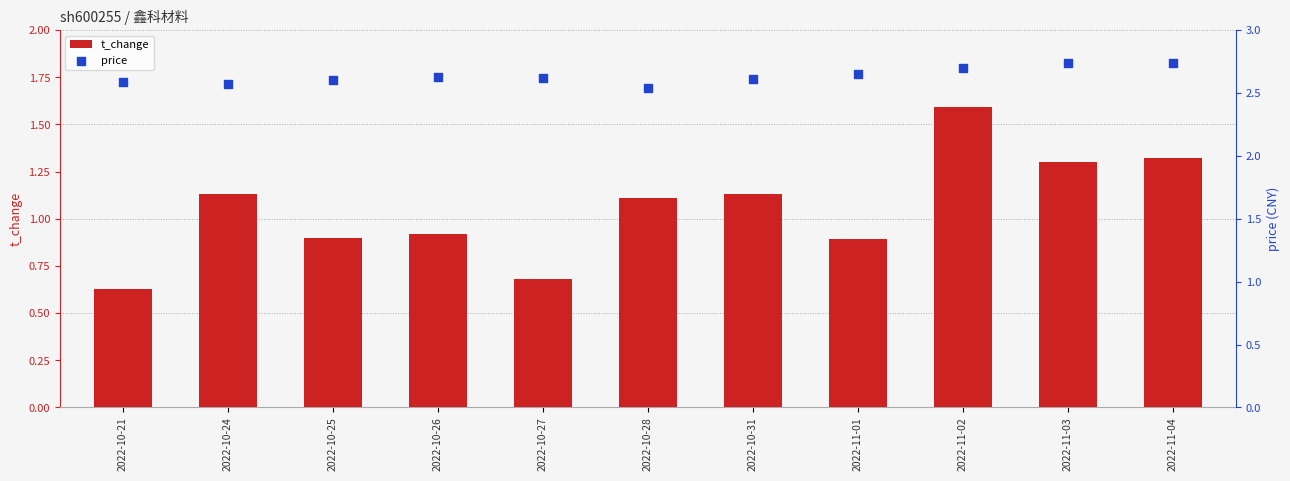

Which series has the largest total across all categories?

price